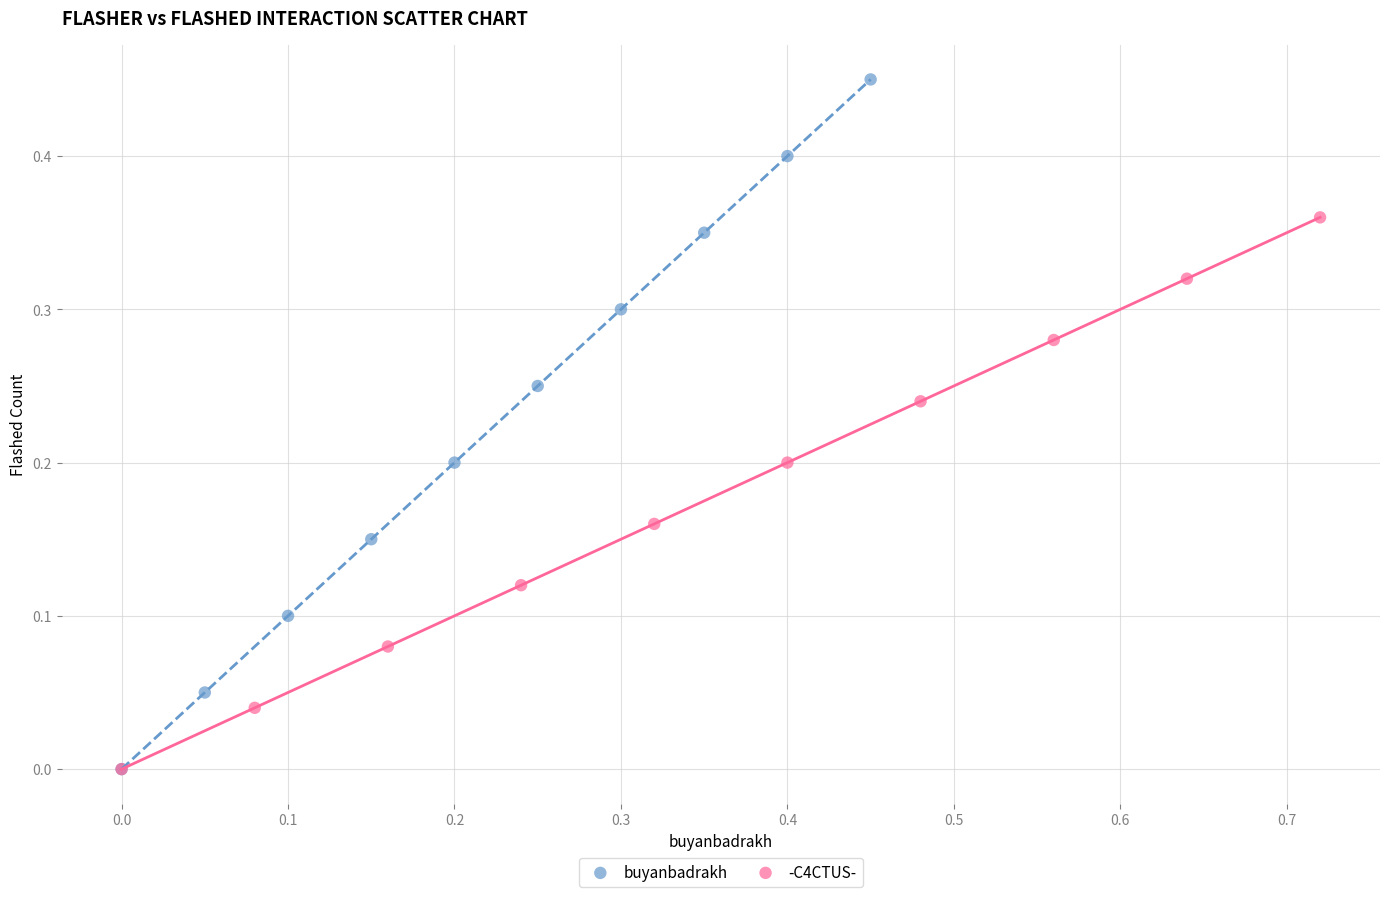

Which series reaches the maximum Y coordinate?

buyanbadrakh